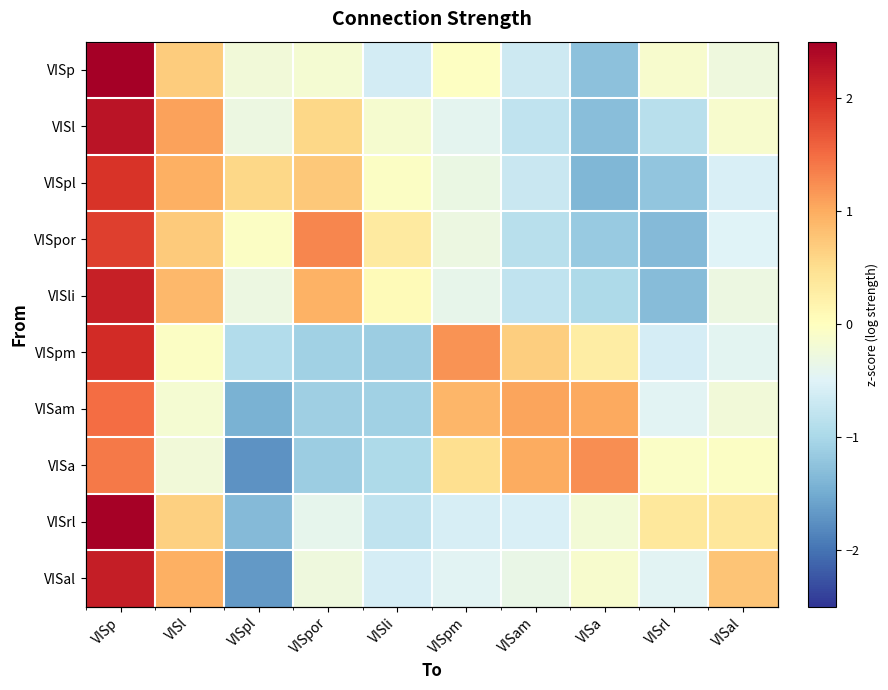

What is the total value across all series at VISli?

-5.0